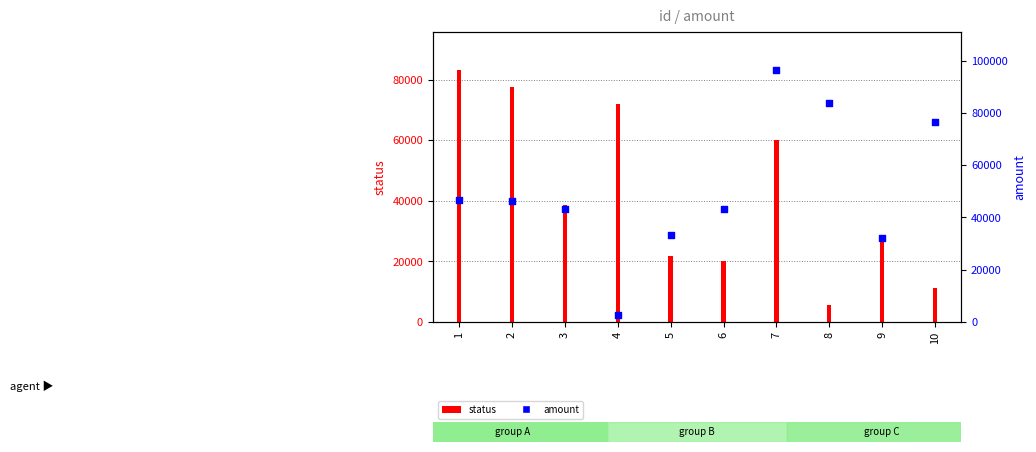

Which has a higher value, 1 or 3?

1